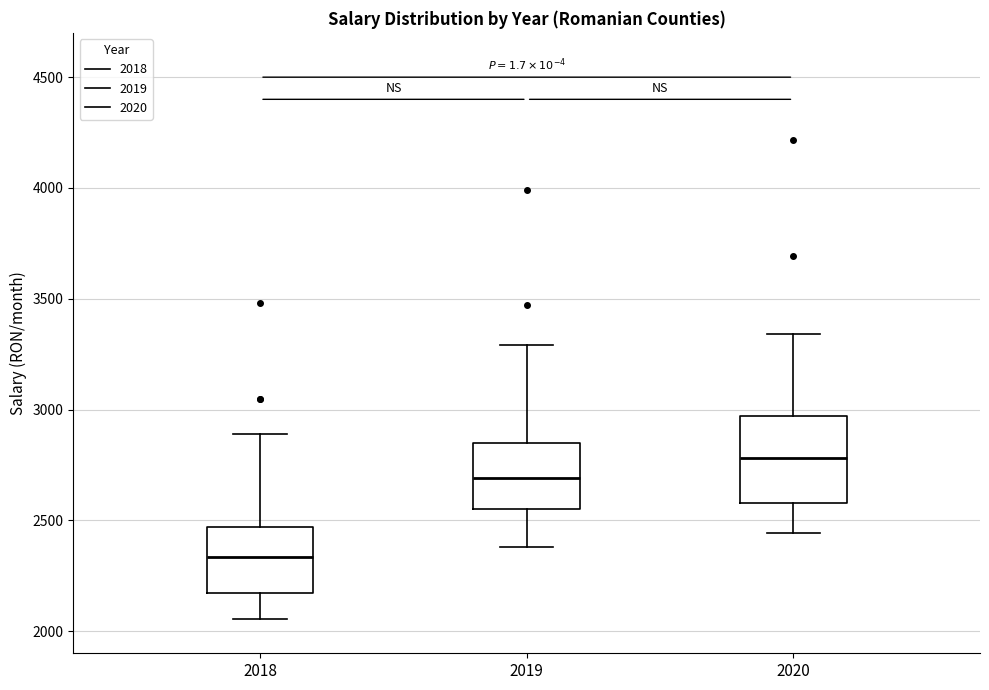

Reading left to right, transcribe this box plot: for each box, give where its median line is, the range the box spans, and where its two whiskers end, as read against the y-axis. The values are not printed on the chart, so give them approximately, as read against the axis.

2018: median 2350, box 2150 to 2450, whiskers 2050 to 2900
2019: median 2700, box 2550 to 2850, whiskers 2400 to 3300
2020: median 2800, box 2600 to 2950, whiskers 2450 to 3350